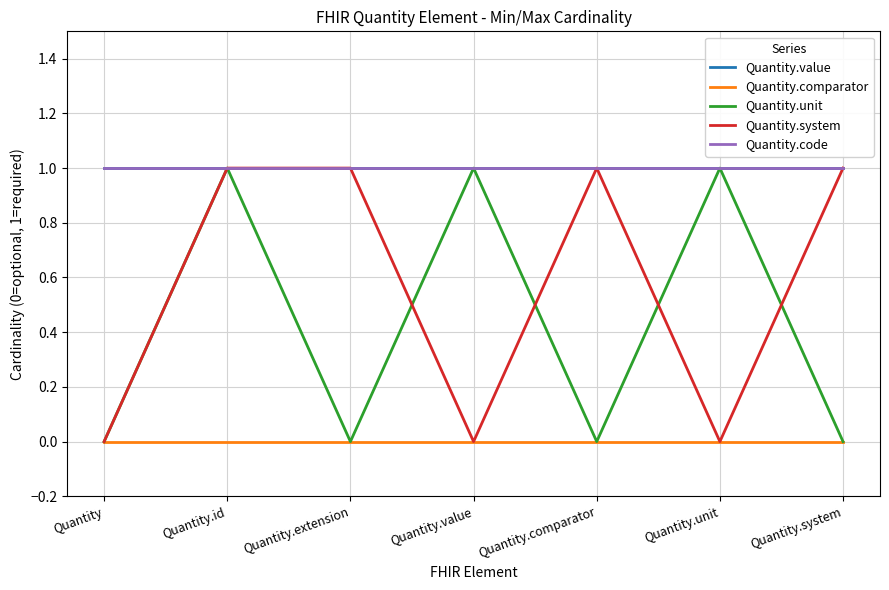

What is the sum of the Quantity.value values at Quantity.id and Quantity.unit?

2